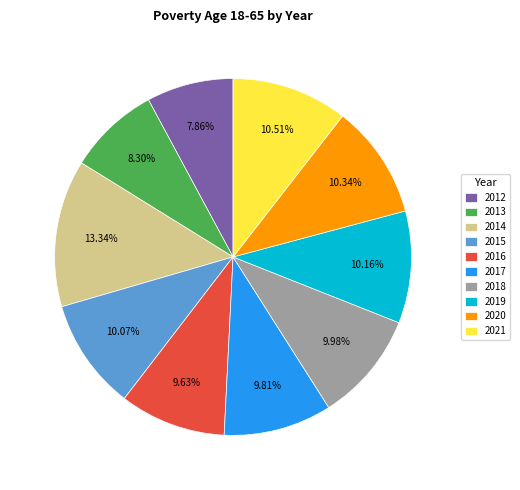

To the nearest percent, what percentage of the pie is 2016?

10%